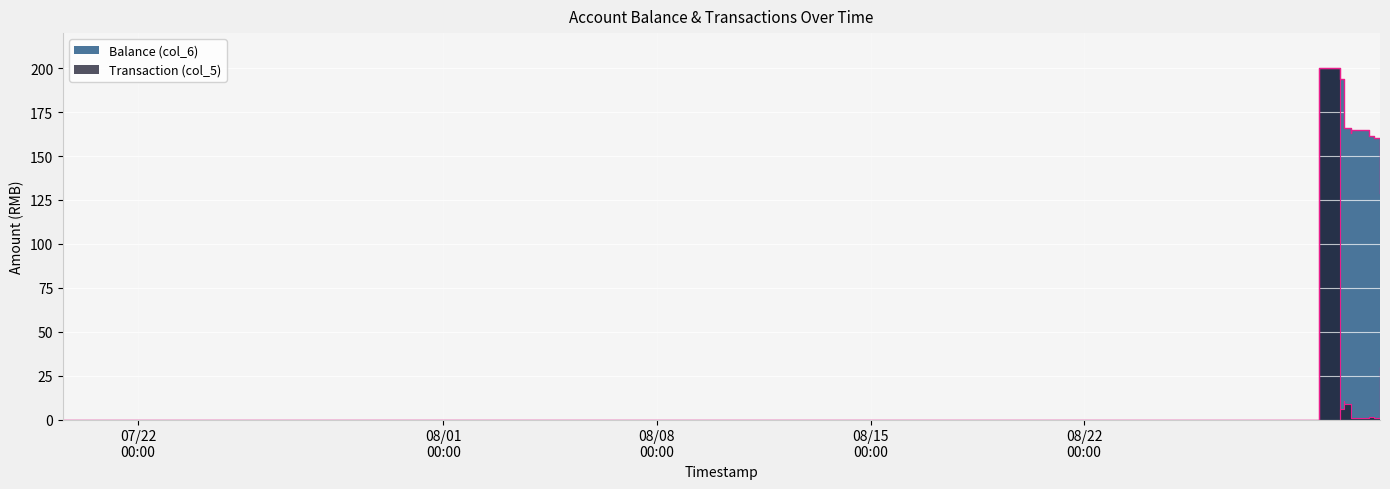

At which label does Balance (col_6) reach its peak?

2014/08/29 16:56:13